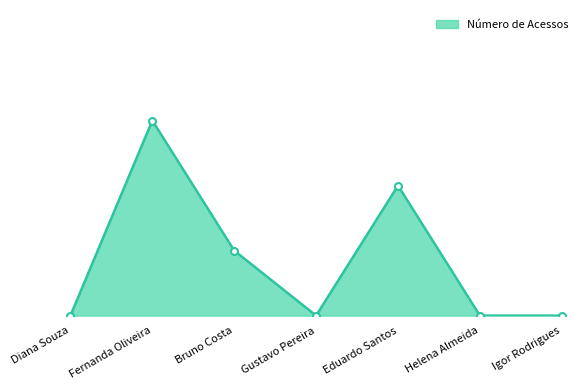

Reading left to right, transcribe all the data shown in this chart.

Diana Souza=0	Fernanda Oliveira=3	Bruno Costa=1	Gustavo Pereira=0	Eduardo Santos=2	Helena Almeida=0	Igor Rodrigues=0